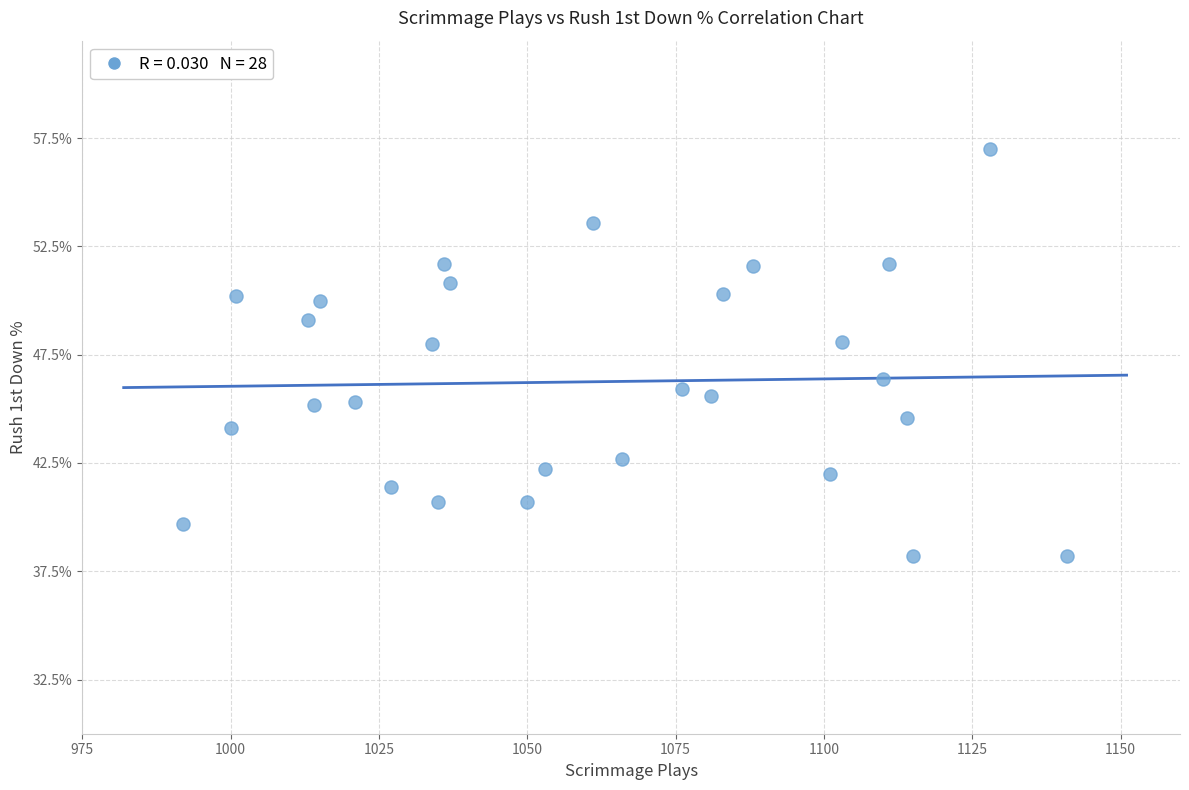

What Y value in the scatter plot is closest to 47?

46.4